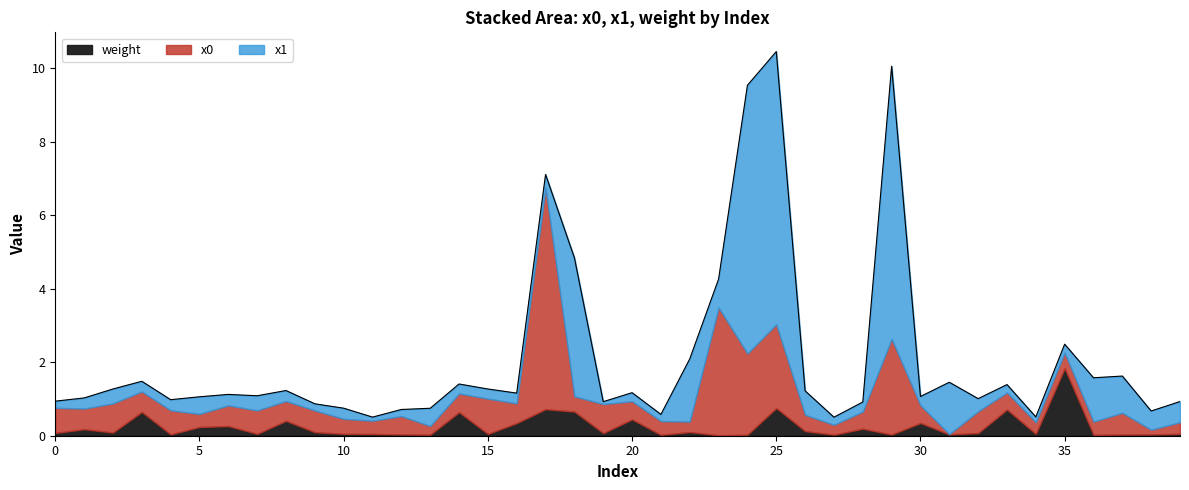

How many data points does each series have?

40